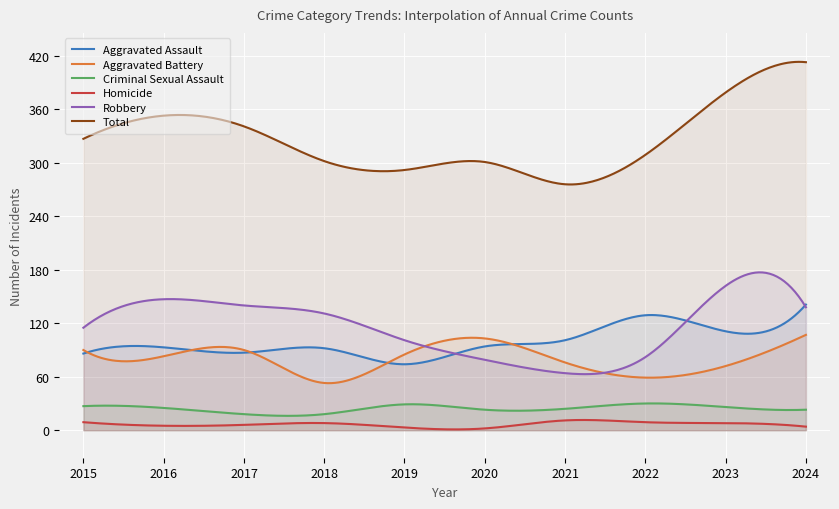

What is the difference between the highest and lowest values at 2016?

348